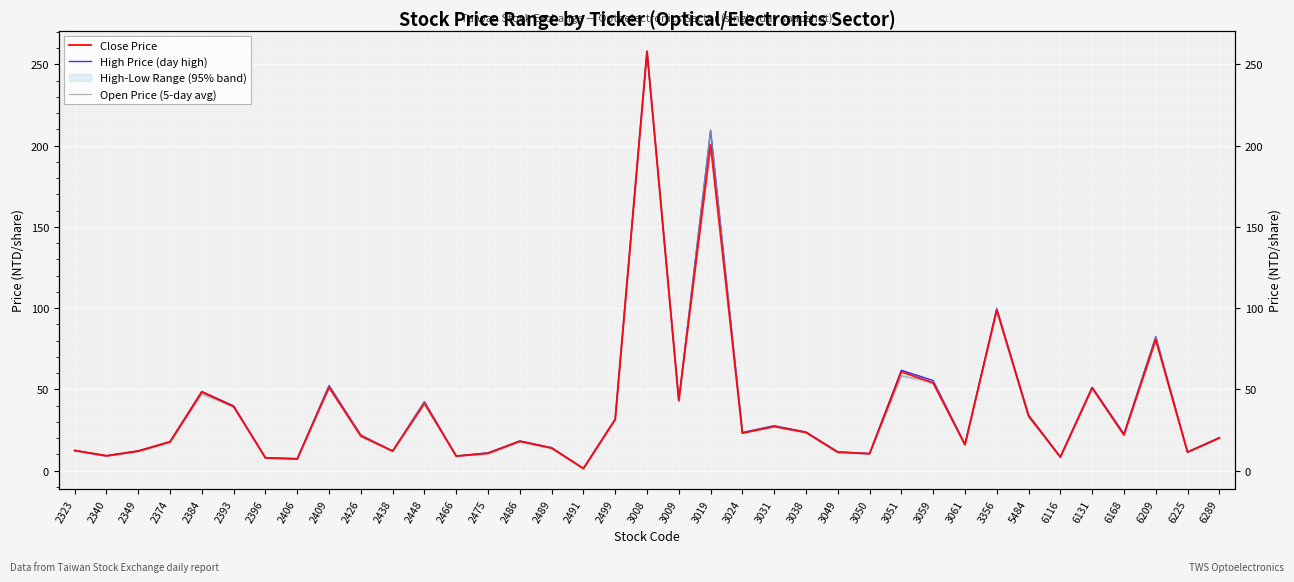

Which has a higher value, 2323 or 2349?

2323